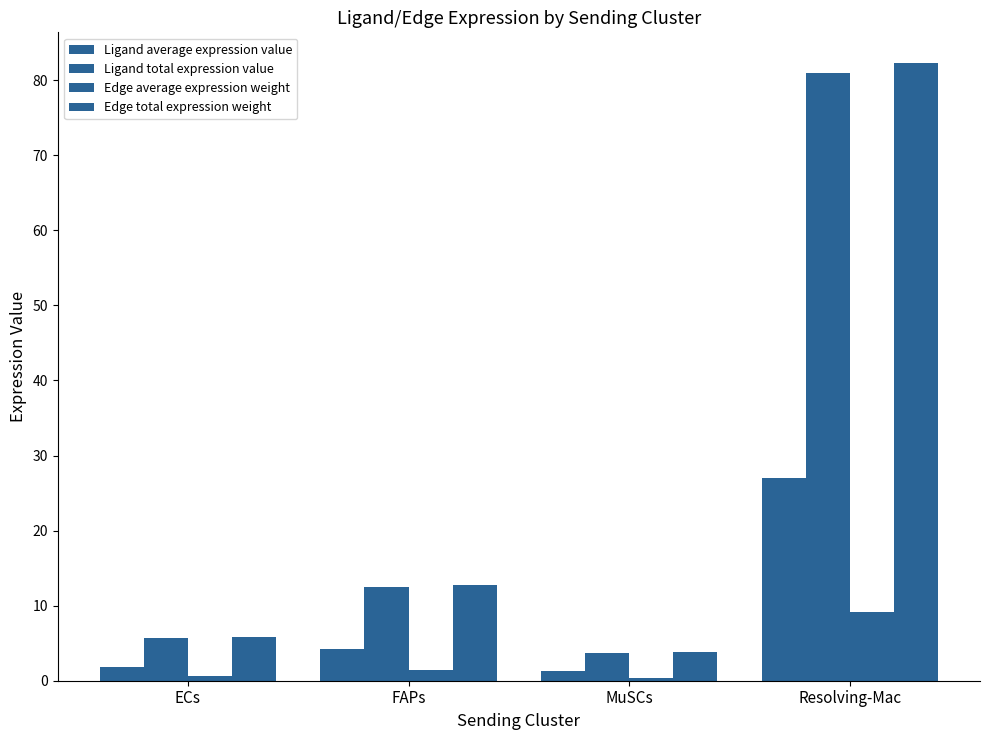

Between ECs and FAPs, which is larger?

FAPs